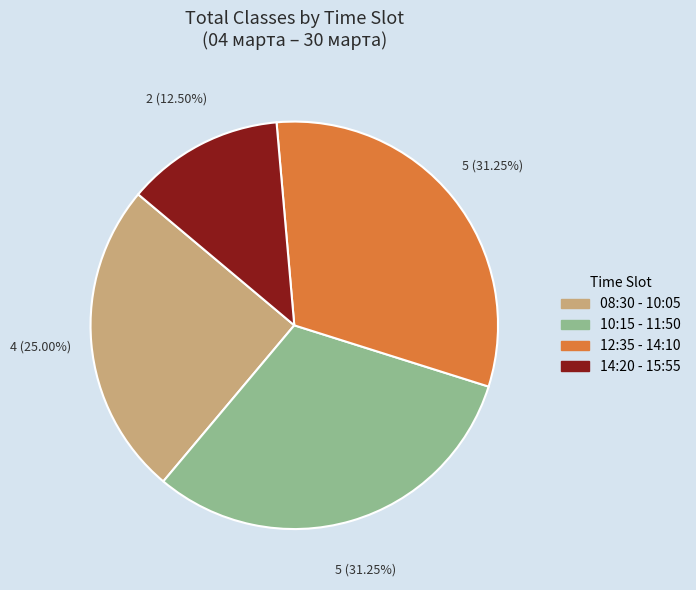

Combined, do 14:20 - 15:55 and 10:15 - 11:50 account for over 50%?

No